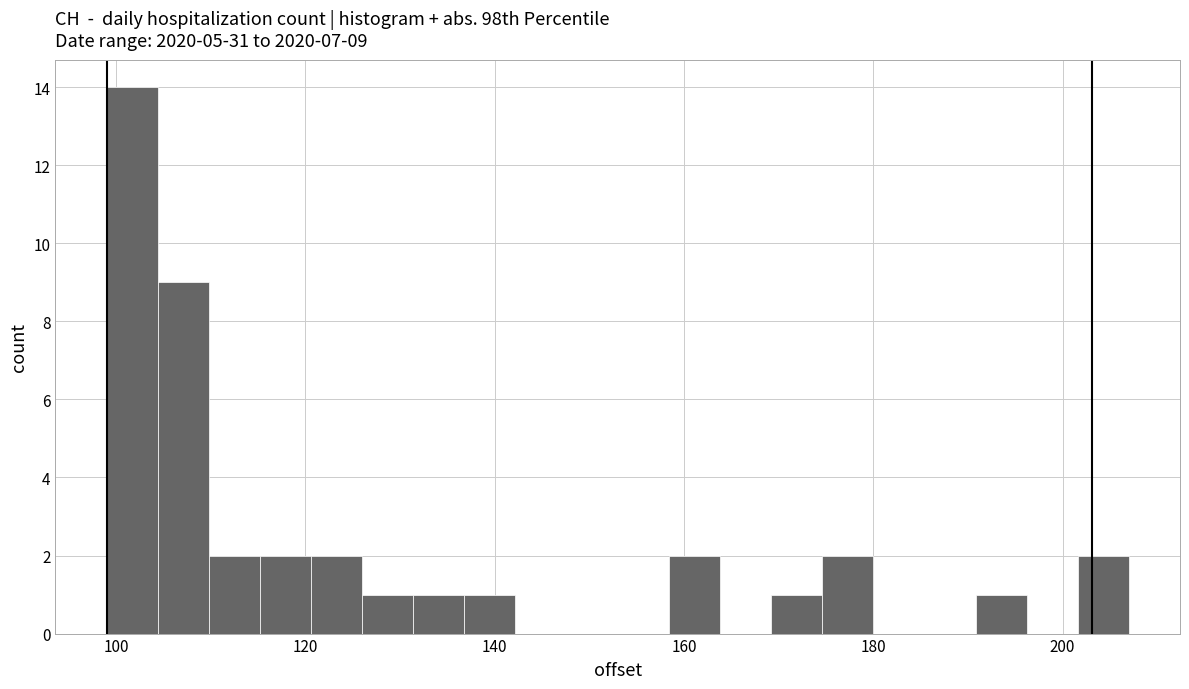

Around what value on the x-axis is the tallest bar? Give the approximate position of its centre, as read against the axis.

102